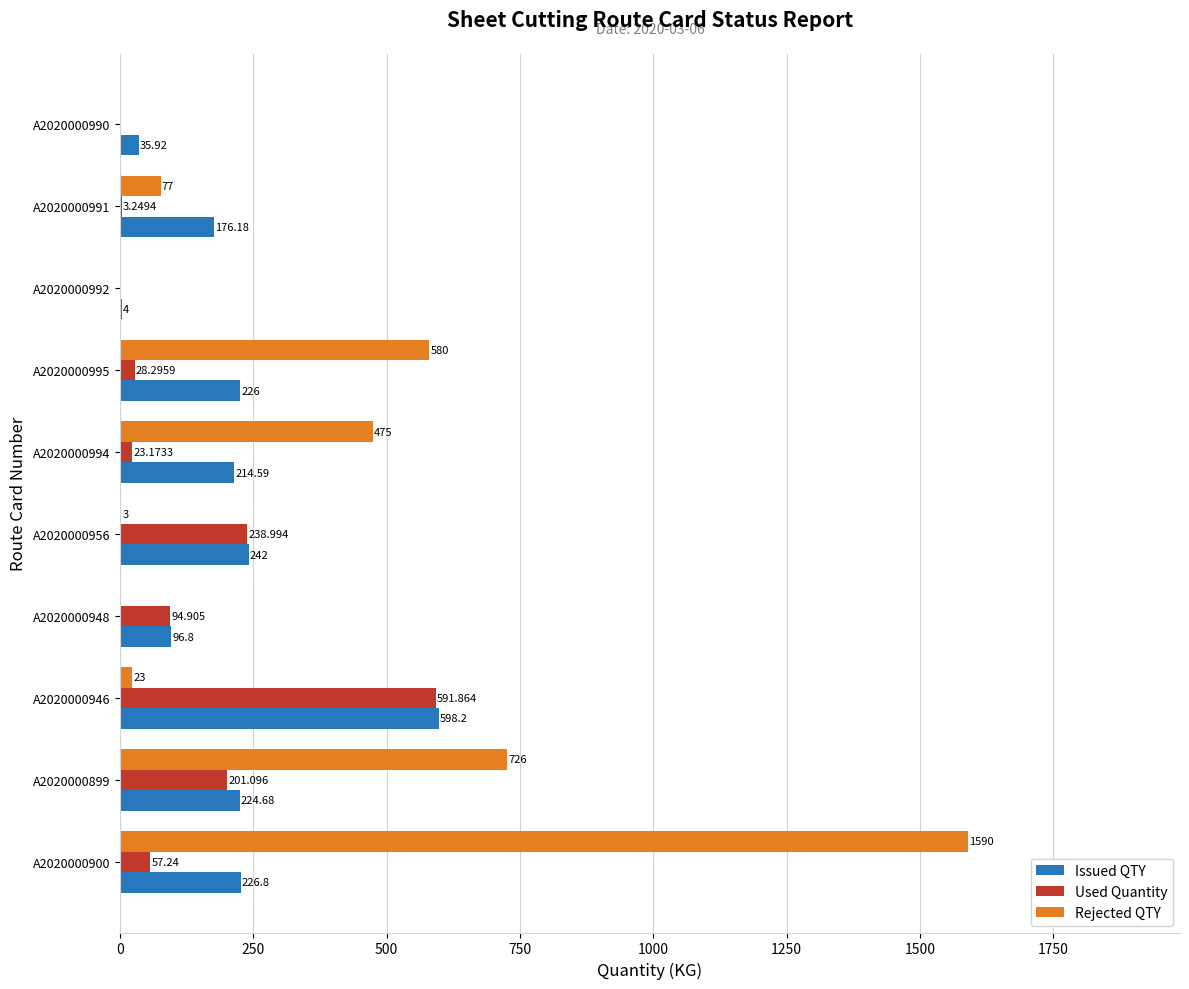

How many data points does each series have?

10